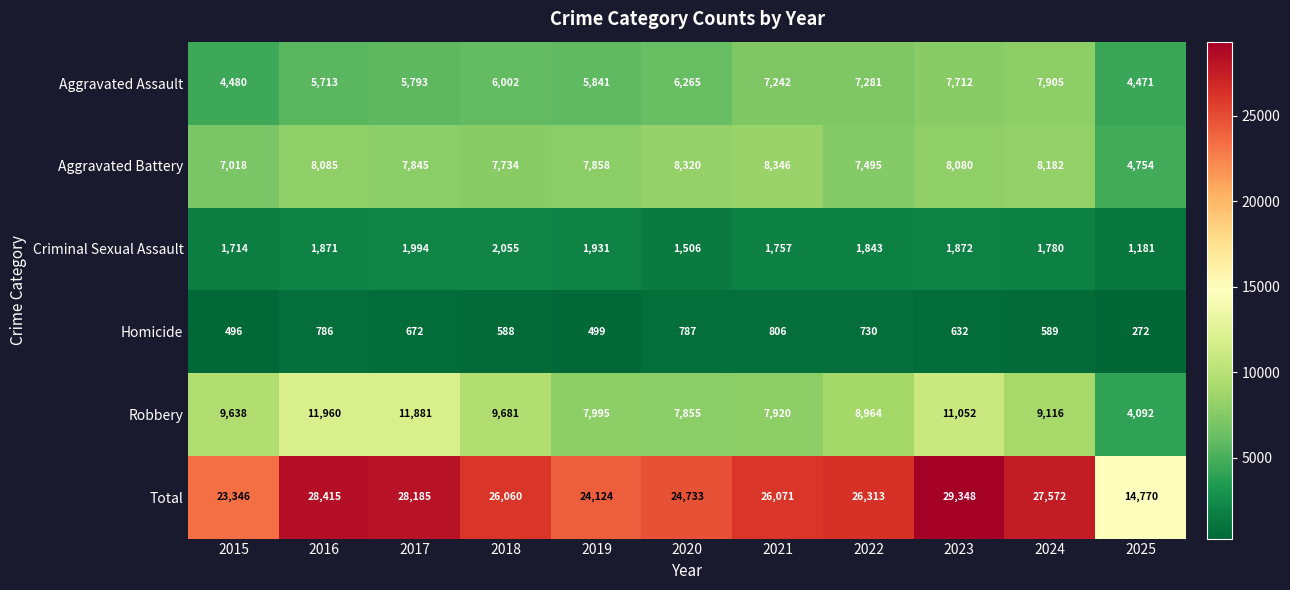

Which series has the largest range (max minus min)?

Total